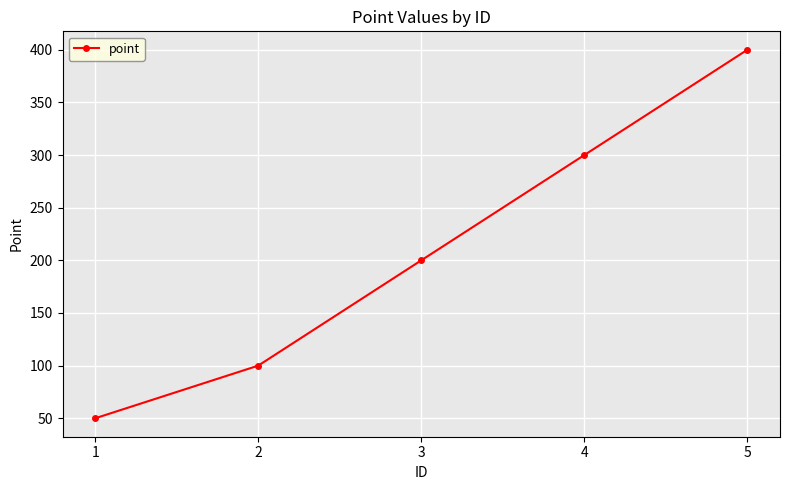

Which has a higher value, 2 or 1?

2